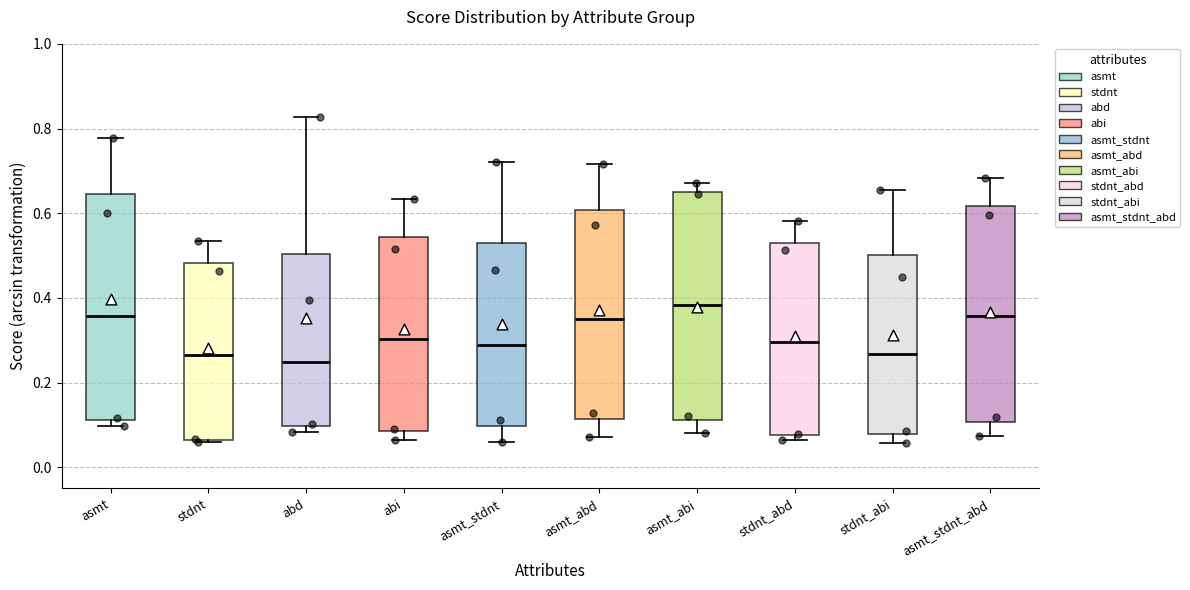

Where is the upper edge of the box for asmt_abi on the y-axis? The values are not printed on the chart, so give them approximately, as read against the axis.

0.66